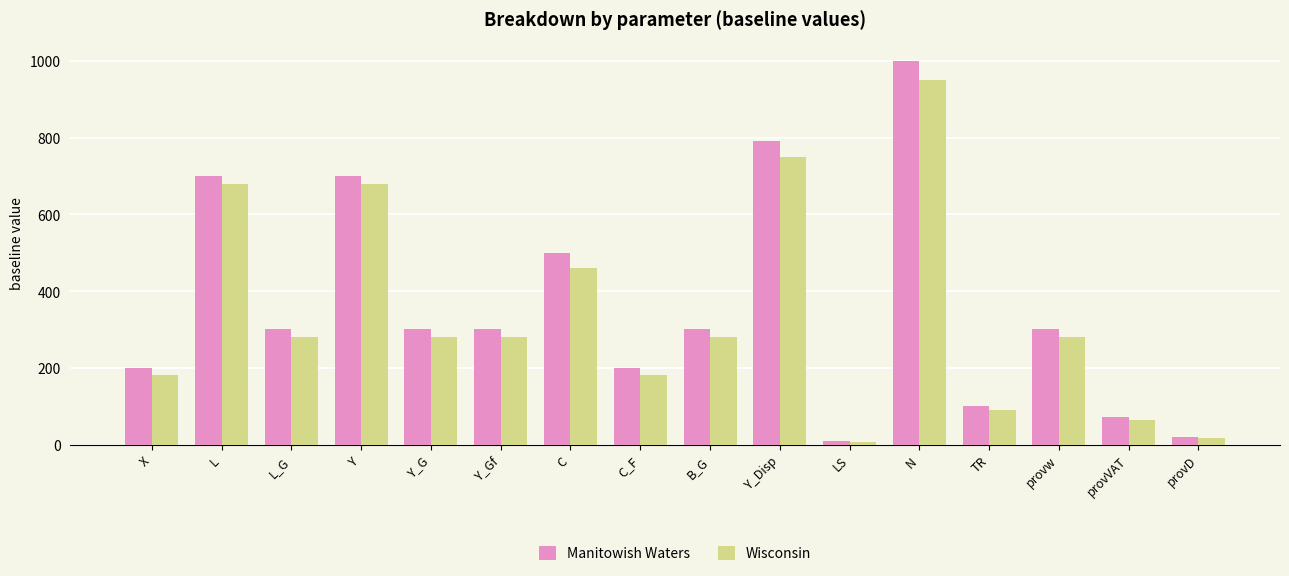

Between L and provVAT, which series saw the biggest shift?

Manitowish Waters